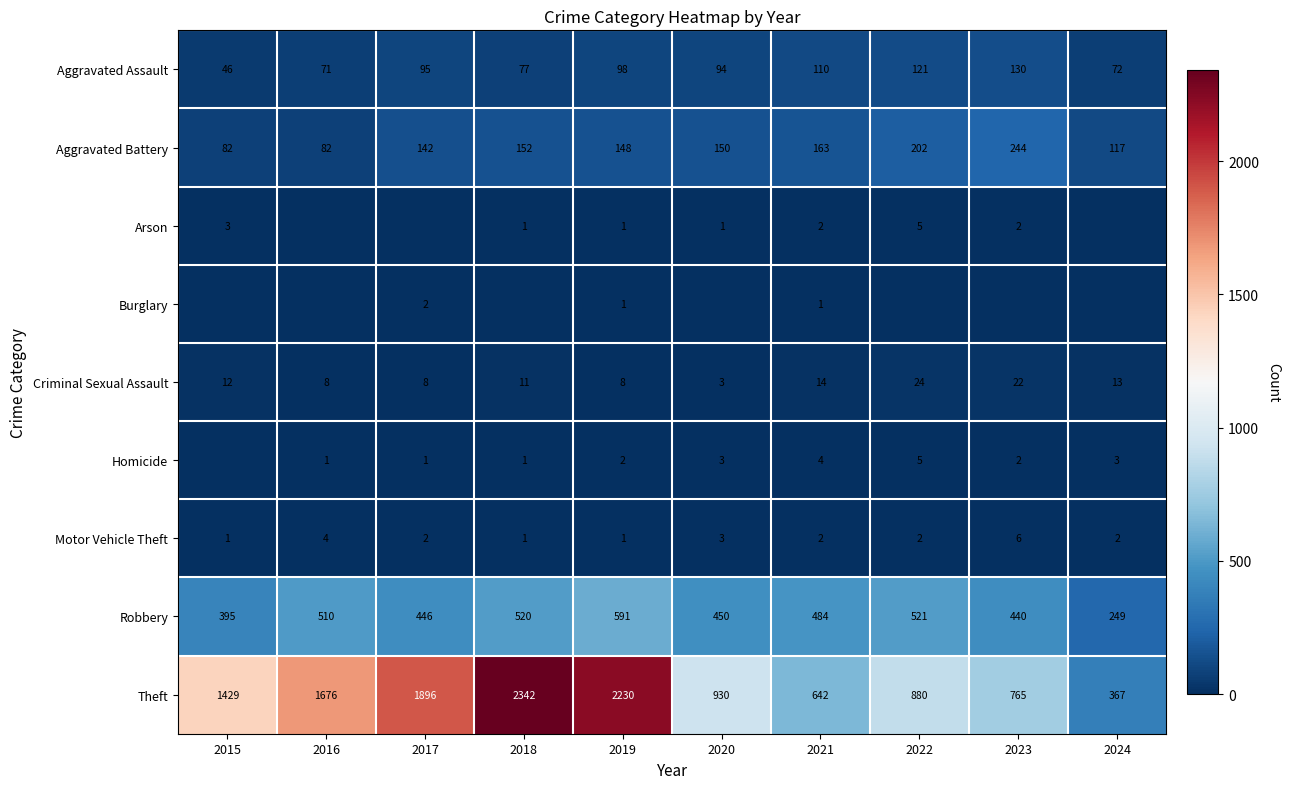

What is the minimum value for Aggravated Battery?

82